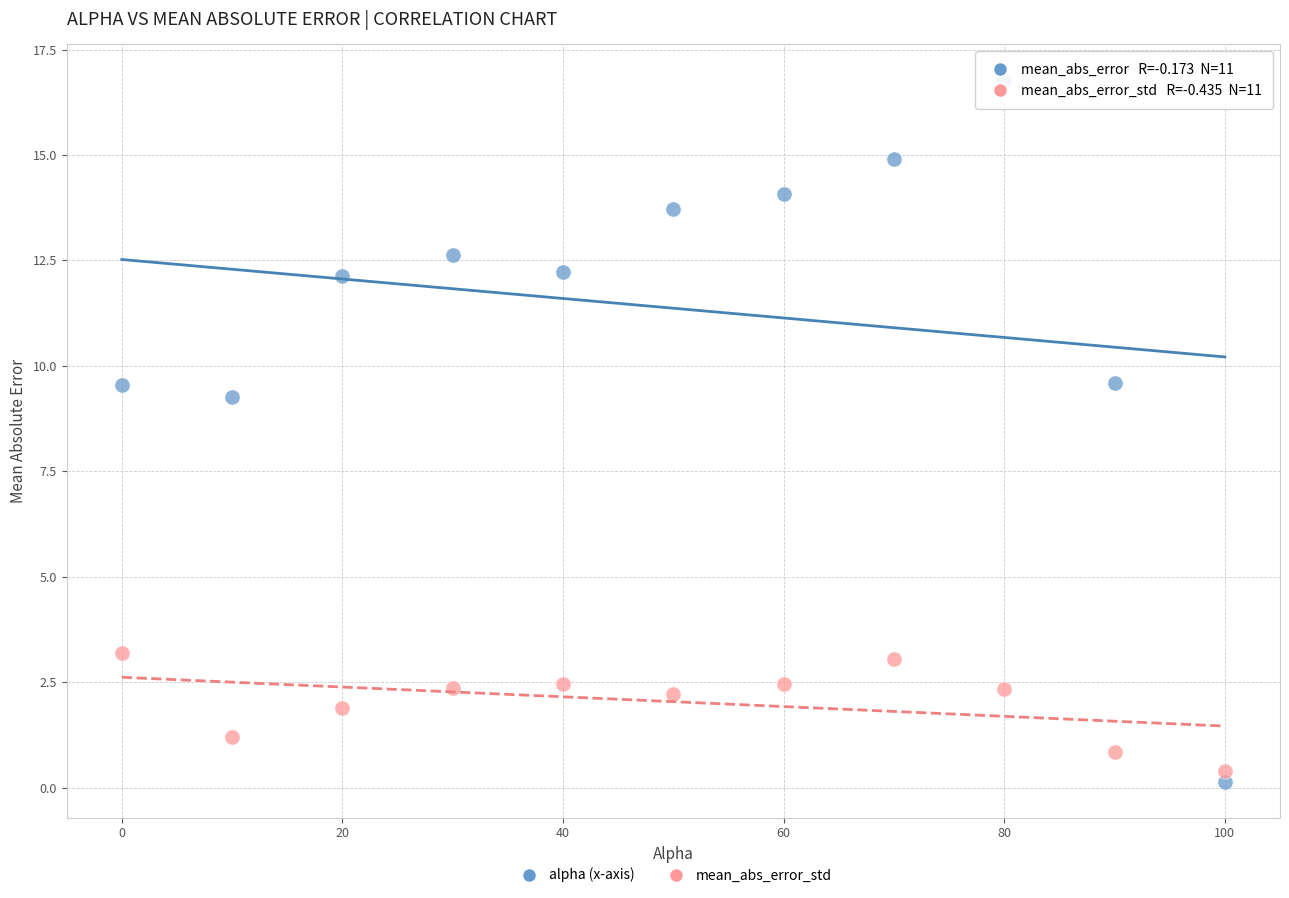

Across all data points, what is the range of Y values (max minus min)?

16.7